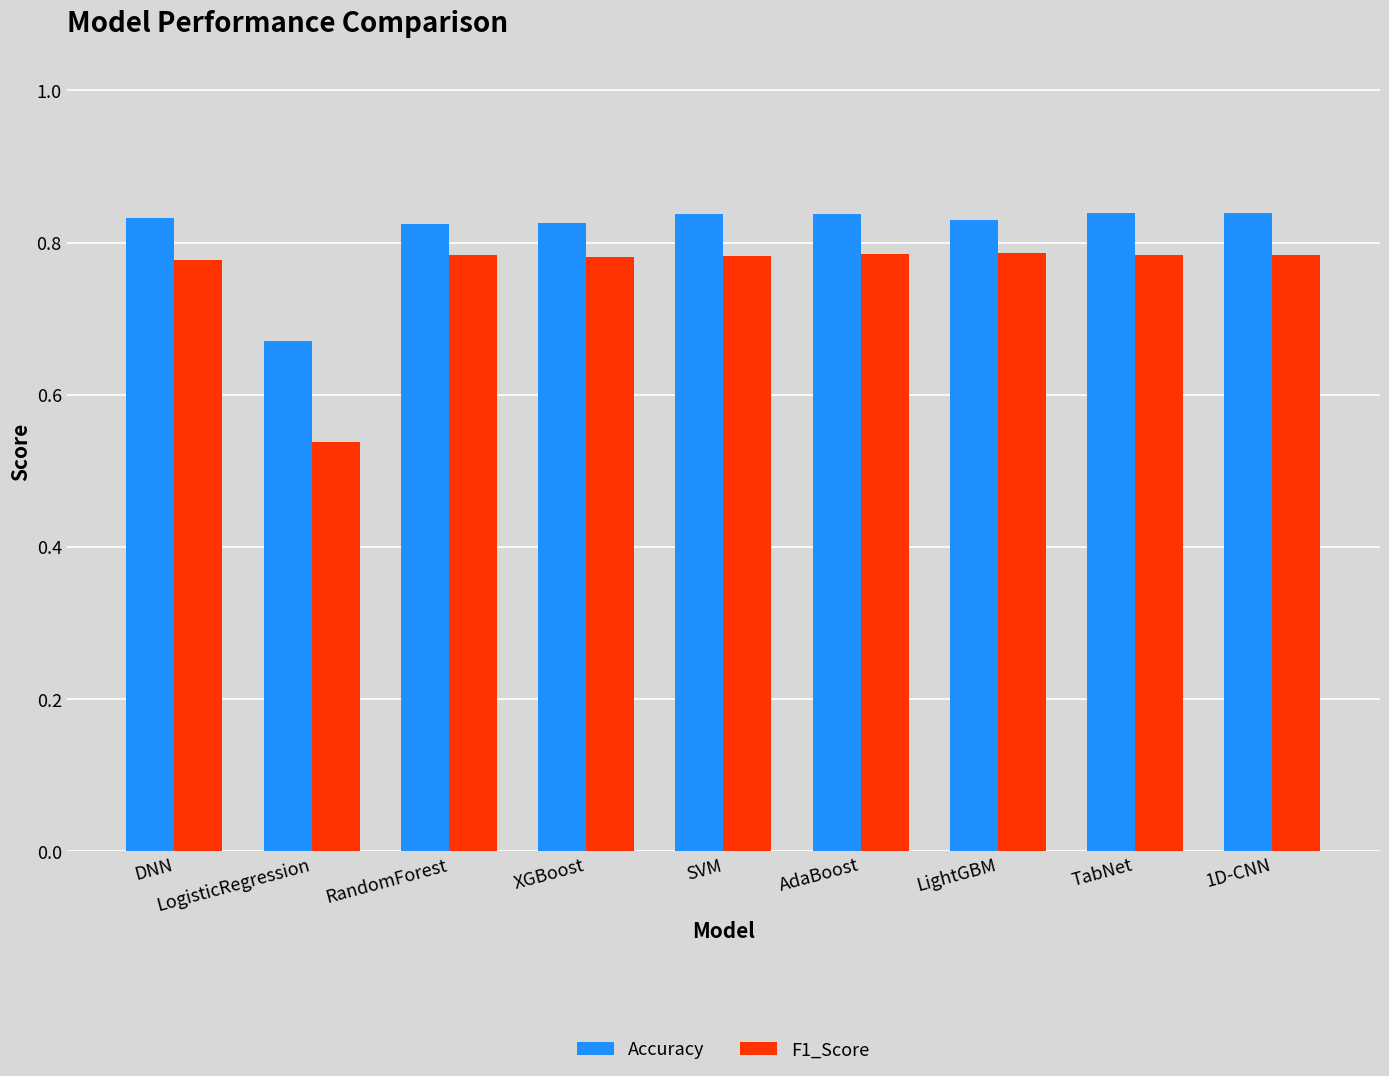

Which series has the widest spread of values?

F1_Score